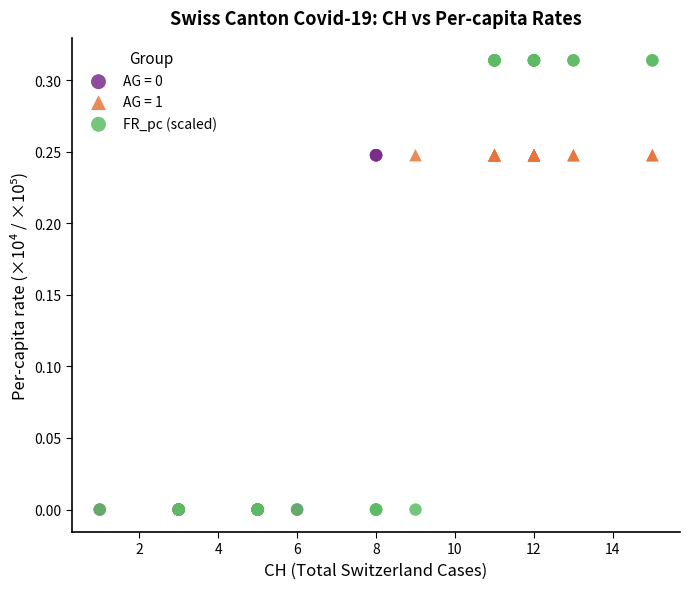

Which series reaches the maximum Y coordinate?

FR_pc (scaled)